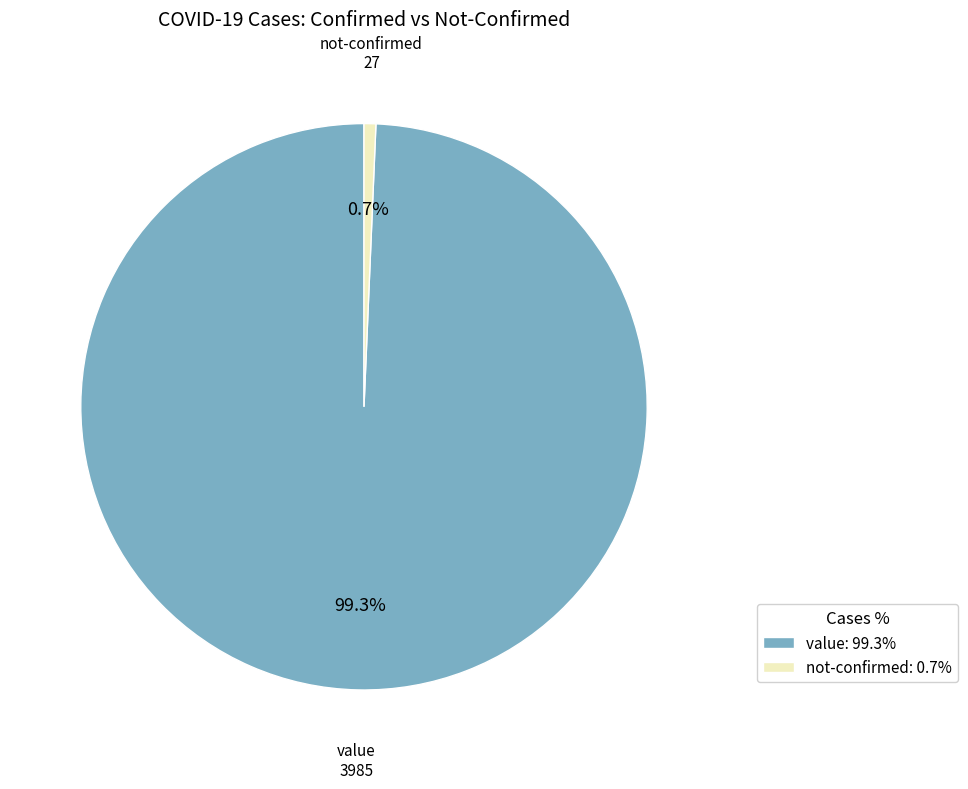

Does any single category account for the majority?

Yes